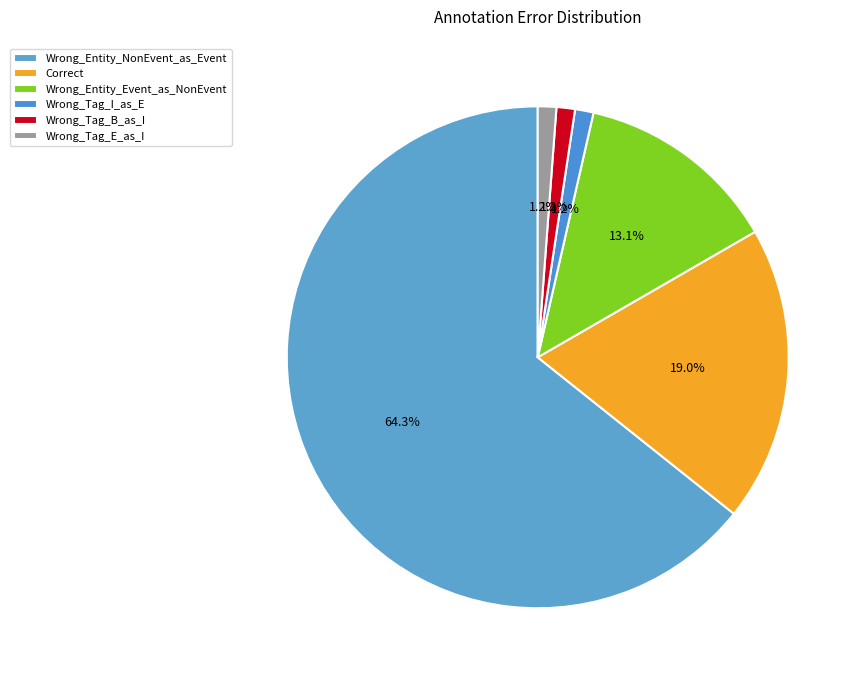

Count the number of slices in the pie.

6